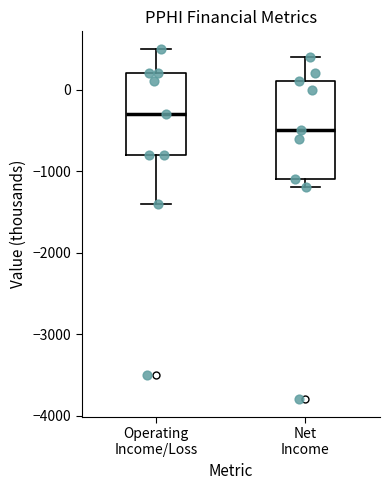

Which box's median line is the highest?

Operating Income/Loss